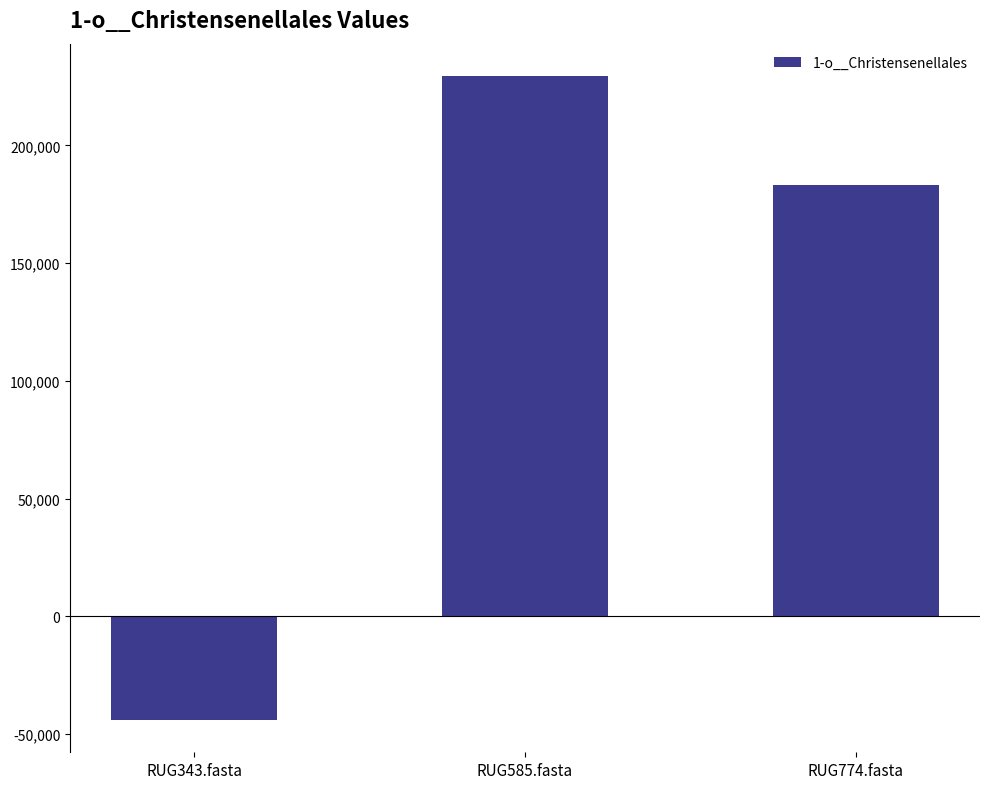

What position from the right is RUG774.fasta?

1